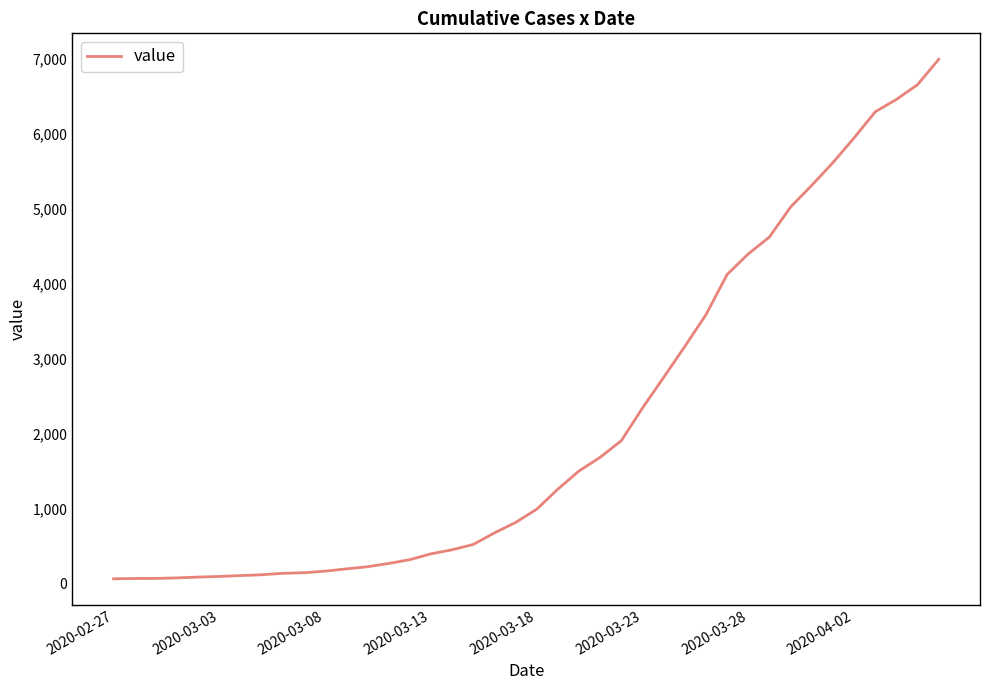

What is the difference between the maximum and minimum values?

6930